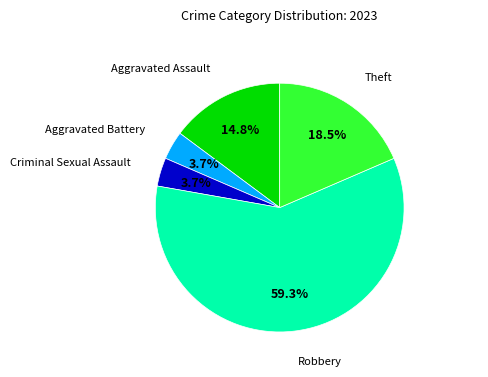

Is there any slice that represents more than half of the pie?

Yes